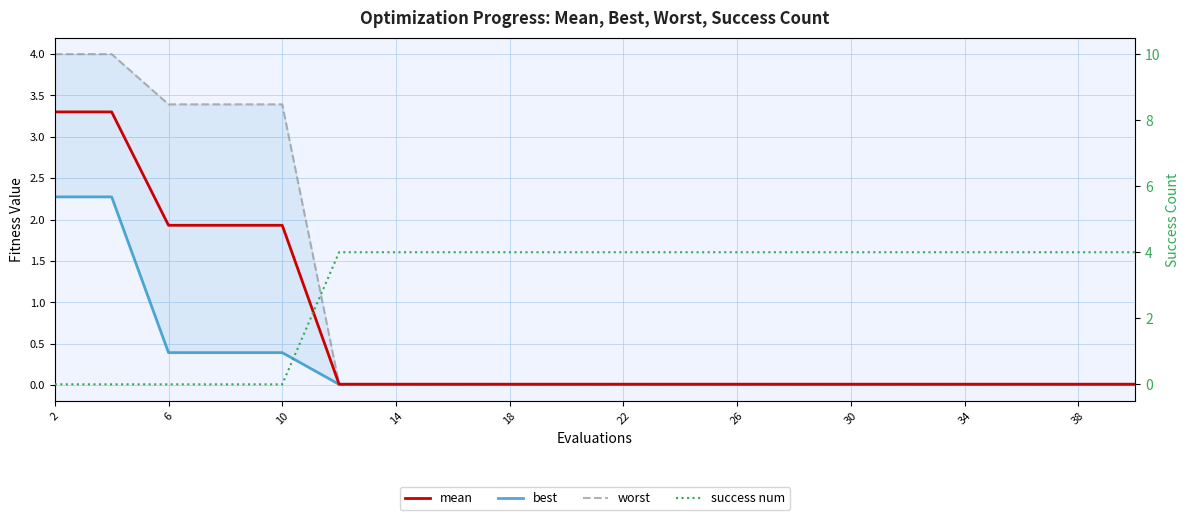

Reading right to left, what are all the values shown in this chart?

mean: 0.0	0.0	0.0	0.0	0.0	0.0	0.0	0.0	0.0	0.0	0.0	0.0	0.0	0.0	0.0	1.9	1.9	1.9	3.3	3.3
best: 0.0	0.0	0.0	0.0	0.0	0.0	0.0	0.0	0.0	0.0	0.0	0.0	0.0	0.0	0.0	0.4	0.4	0.4	2.3	2.3
worst: 0.0	0.0	0.0	0.0	0.0	0.0	0.0	0.0	0.0	0.0	0.0	0.0	0.0	0.0	0.0	3.4	3.4	3.4	4.0	4.0
success num: 4.0	4.0	4.0	4.0	4.0	4.0	4.0	4.0	4.0	4.0	4.0	4.0	4.0	4.0	4.0	0.0	0.0	0.0	0.0	0.0